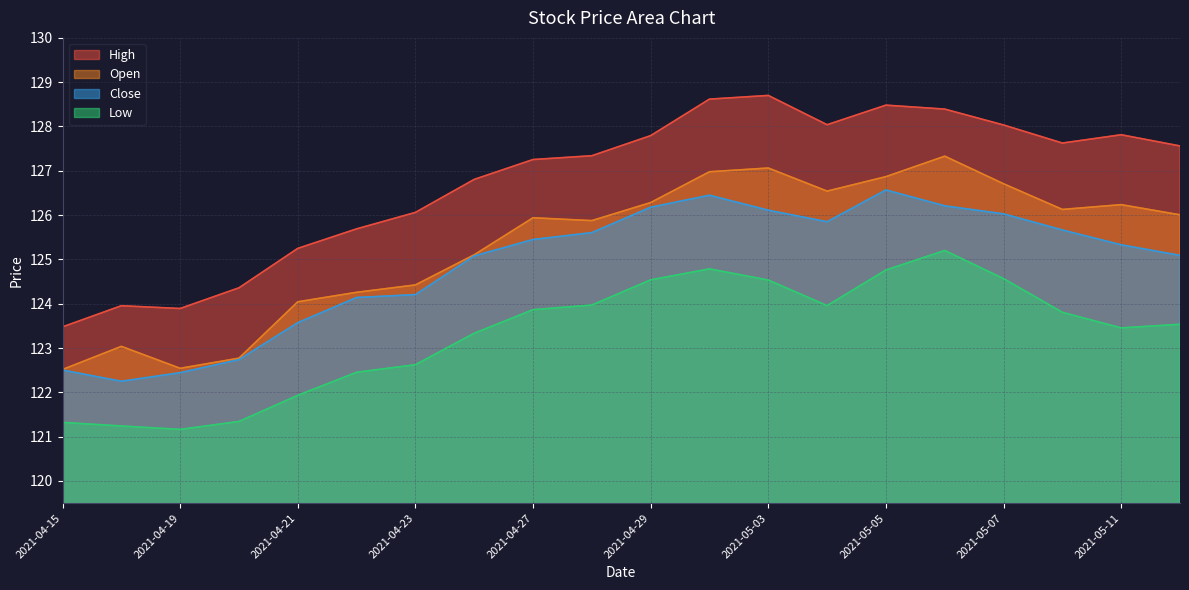

At which category does High reach its first local valley?

2021-04-19